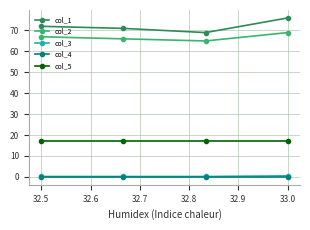

Which series has the largest range (max minus min)?

col_1